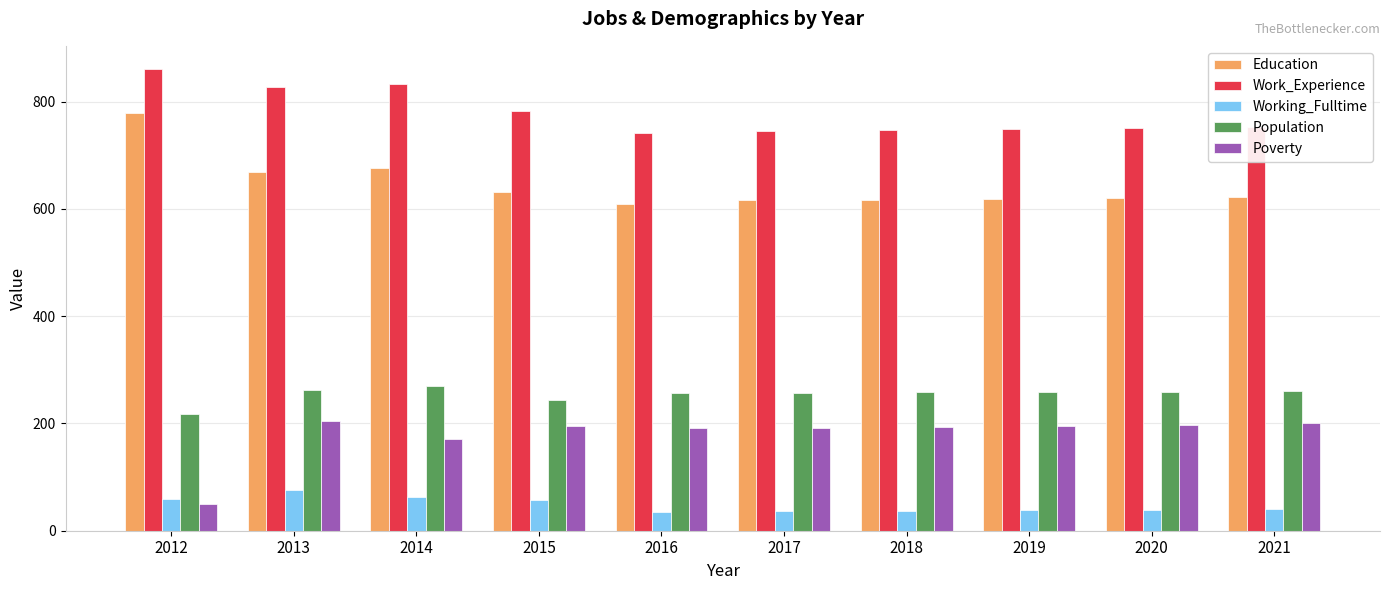

What is the total value across all series at 2013?

2041